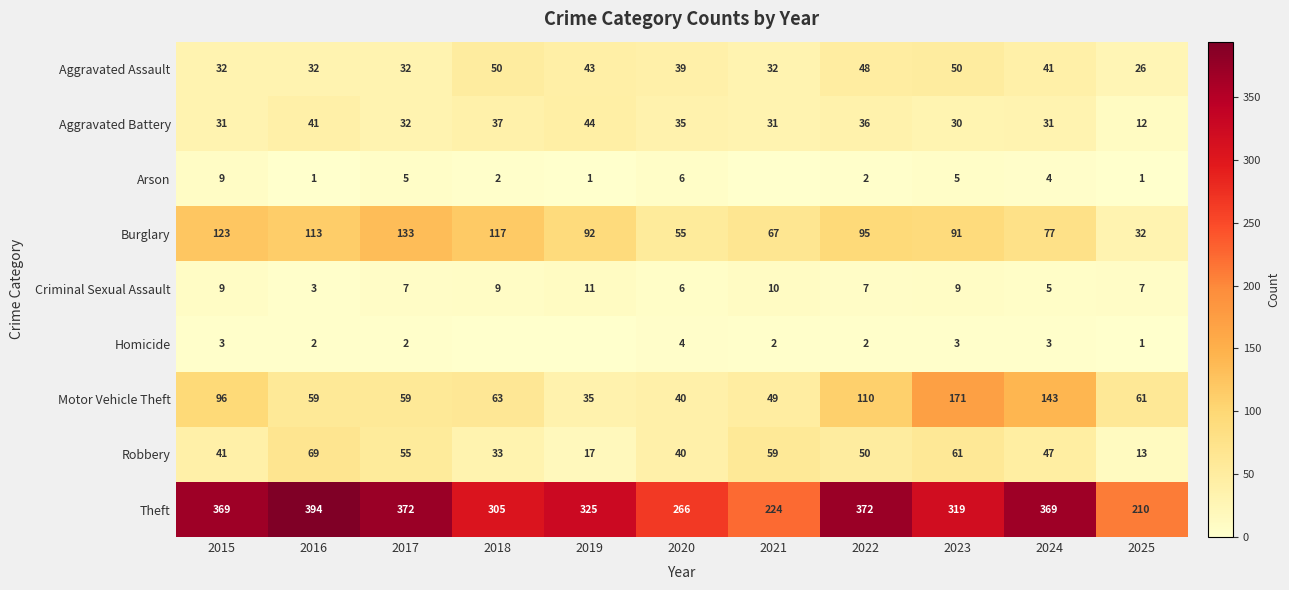

Is it true that Burglary equals 53 at 2025?

False